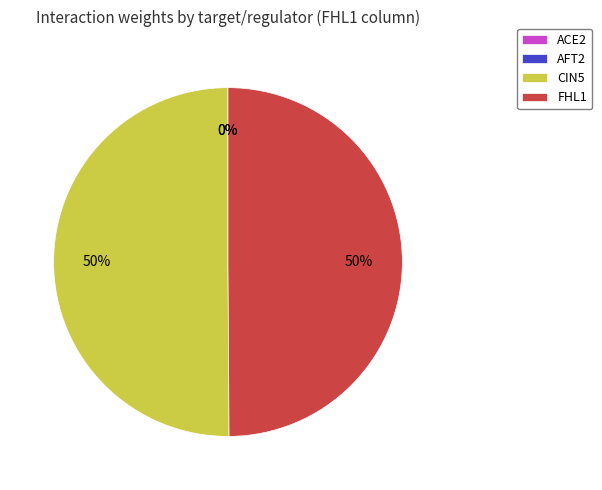

Combined, do ACE2 and AFT2 account for over 50%?

No